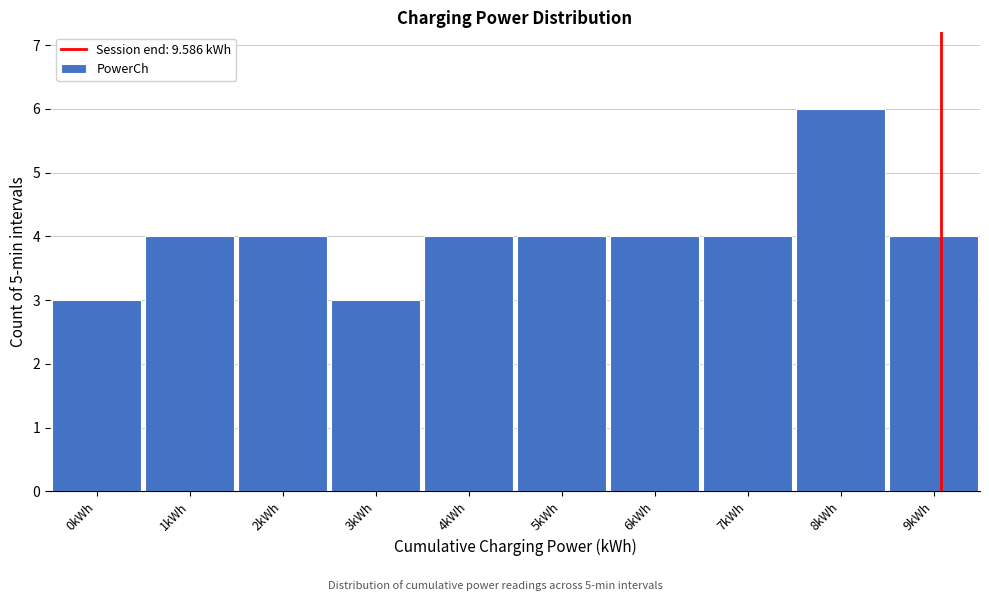

Reading left to right, transcribe all the data shown in this chart.

3	4	4	3	4	4	4	4	6	4